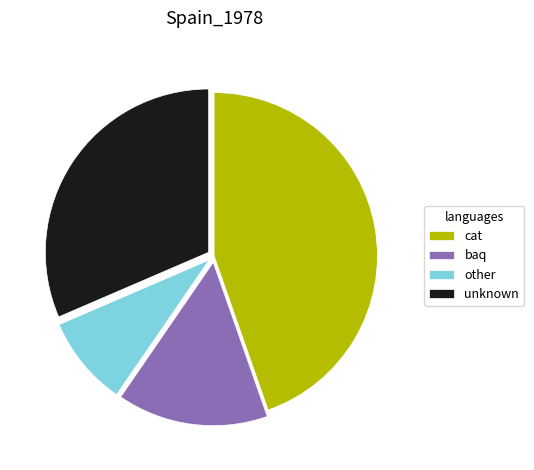

Count the number of slices in the pie.

4